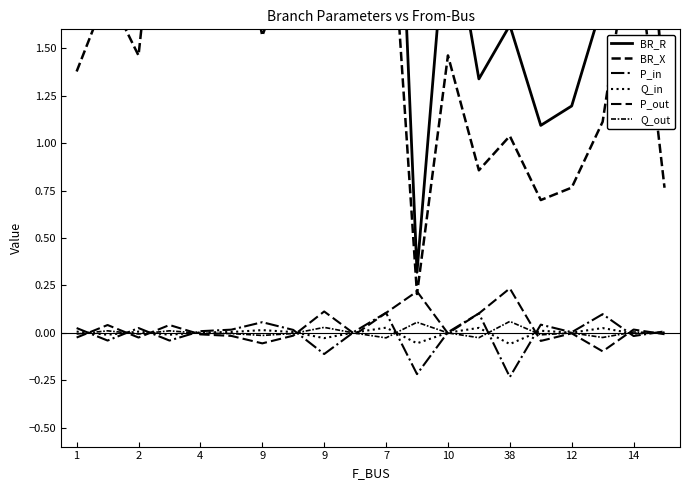

Does the chart have visible grid lines?

No